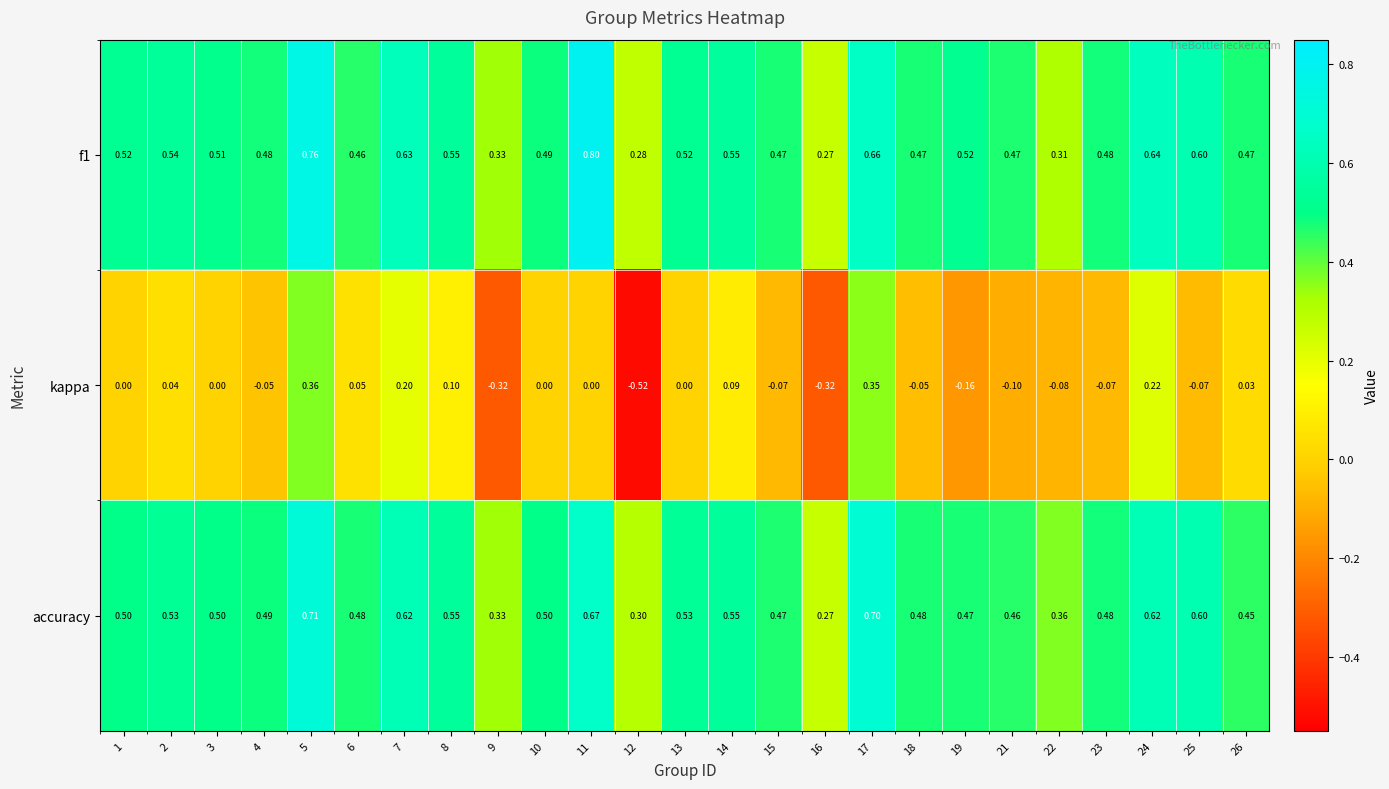

How many data points does each series have?

25